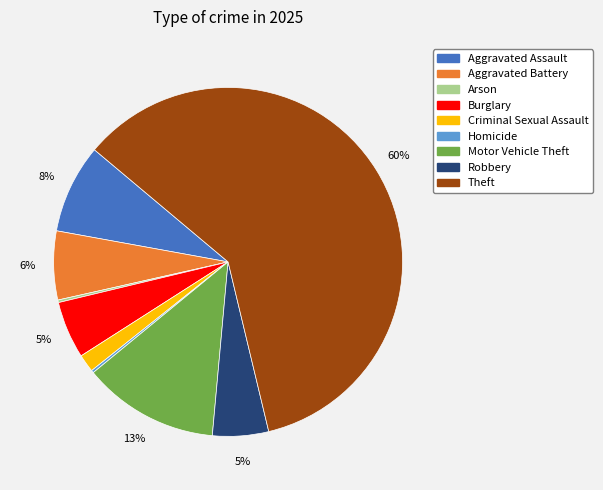

To the nearest percent, what is the combined percentage of Robbery and Criminal Sexual Assault?

7%